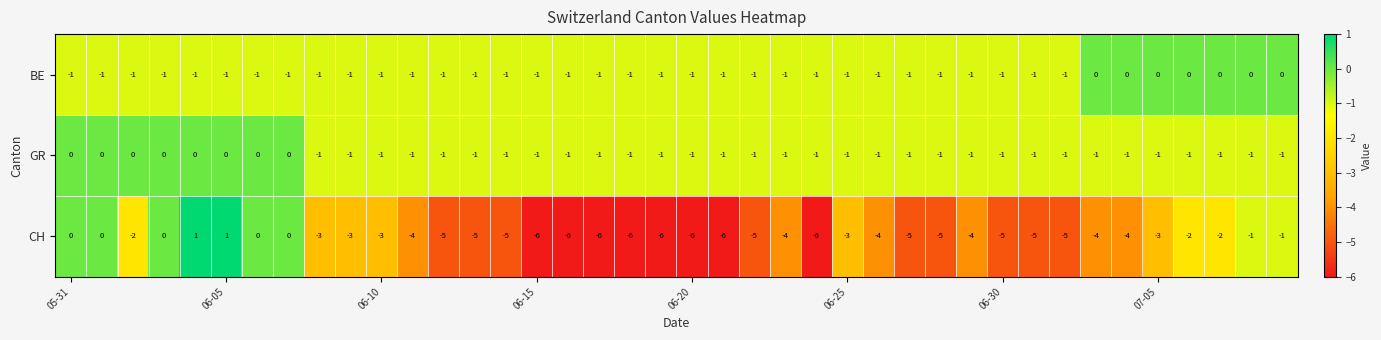

How many BE values are between -1 and 0?

40